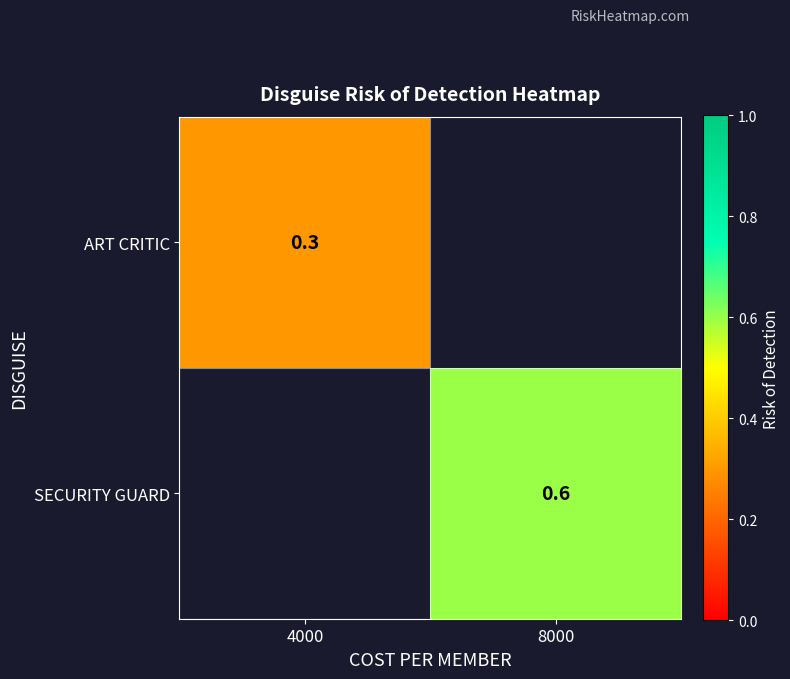

The SECURITY GUARD series shows 0.6 at 8000. True or false?

True